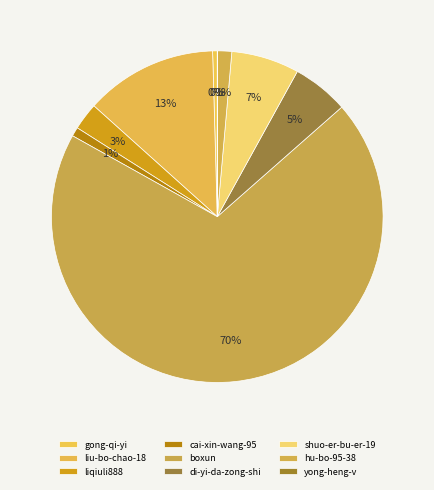

How many segments does this pie chart have?

9